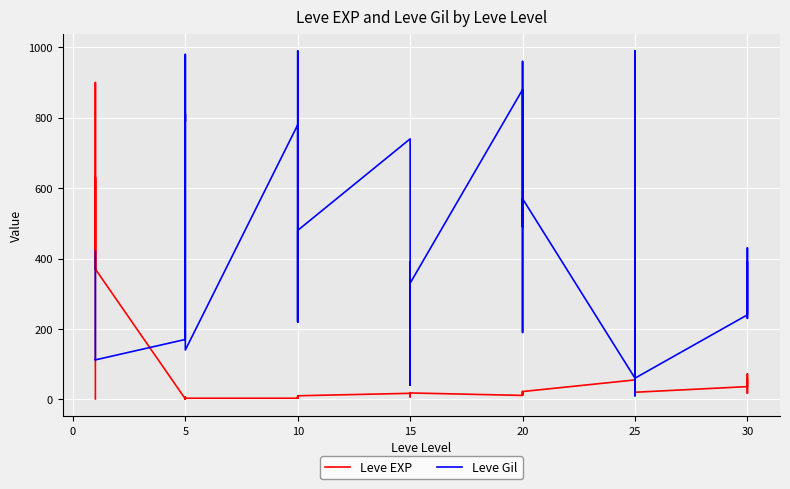

Is it true that Leve EXP equals 4 at 10?

True